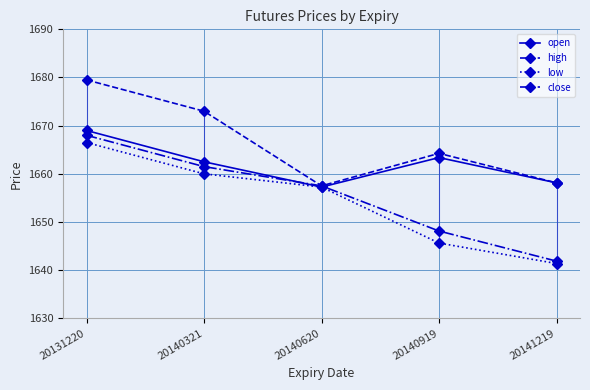

The value of low at 20140919 is 2206.4. True or false?

False